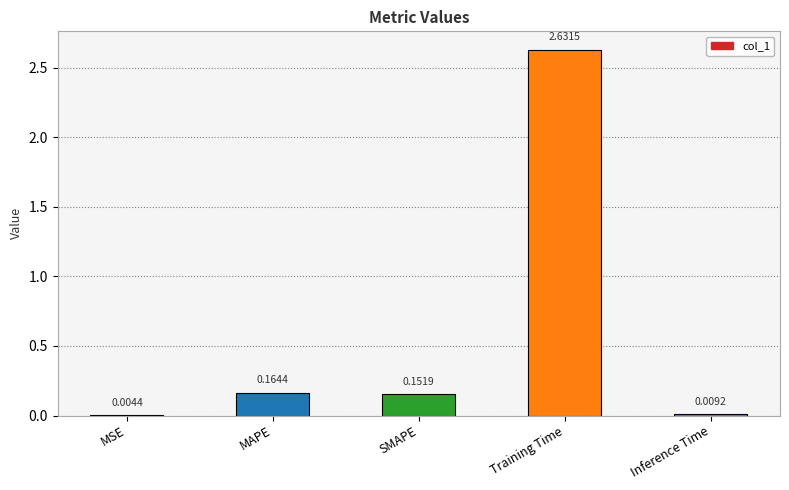

At which label is the value closest to 1?

MAPE